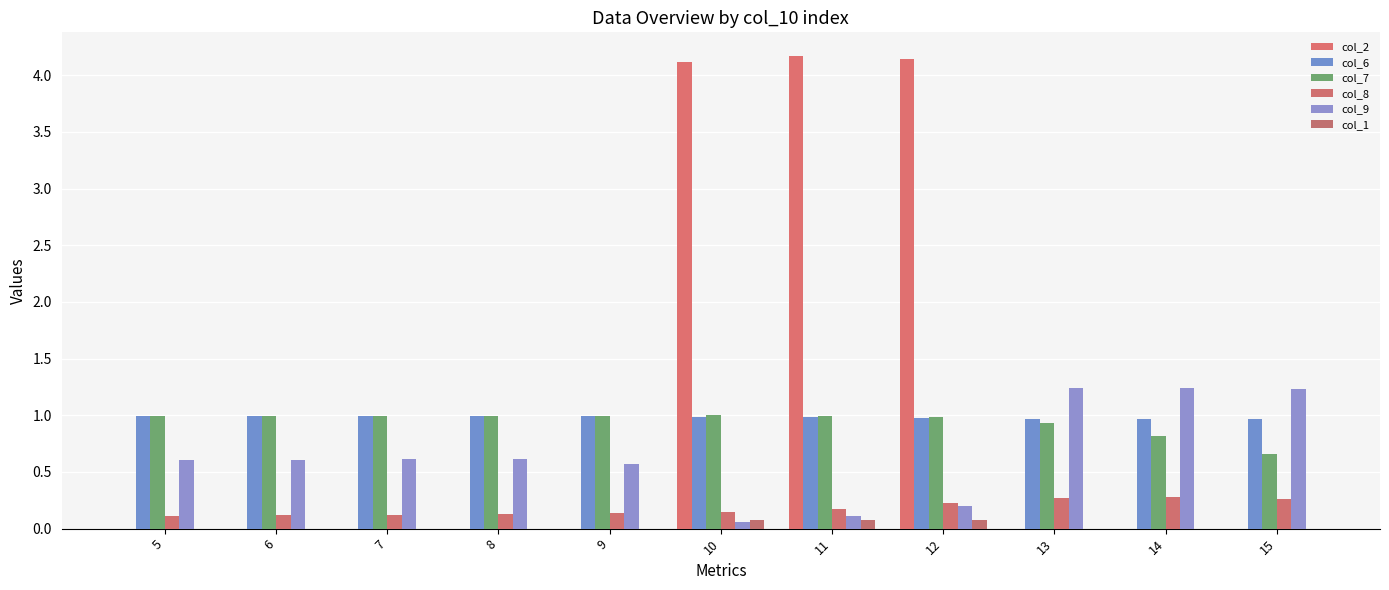

Which category has the highest value in the col_7 series?

10